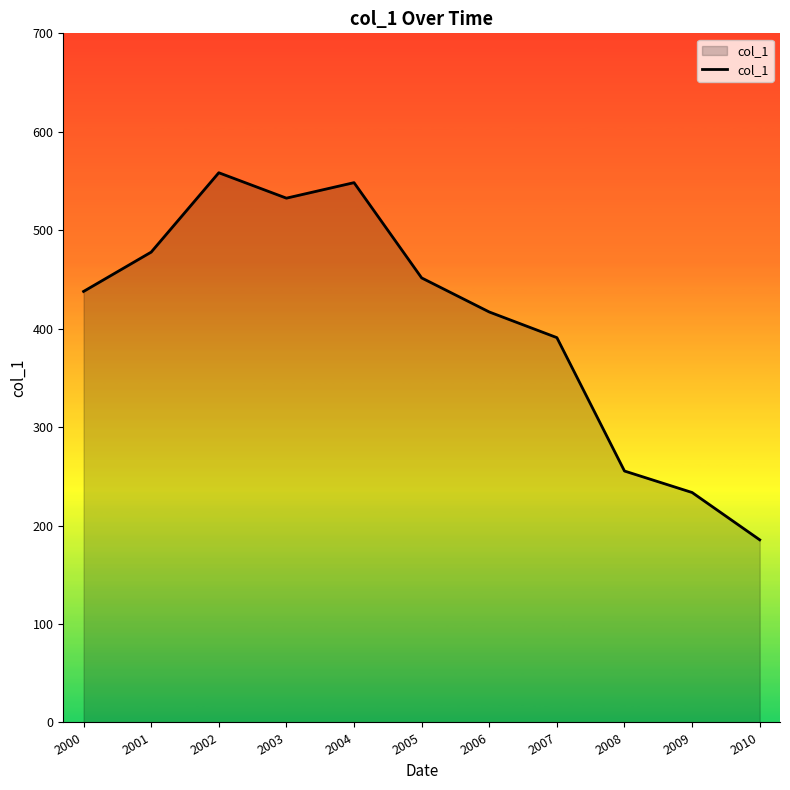

What is the difference between the second highest and second lowest values?

314.7